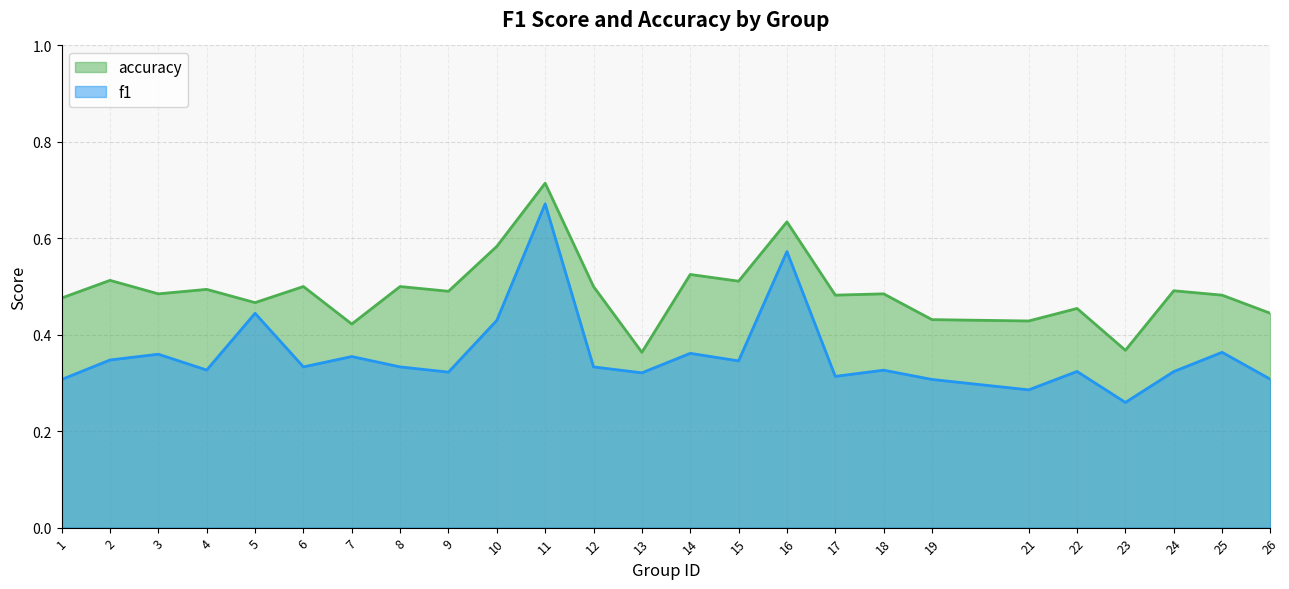

What is the value of the accuracy point at the 5th from the left?

0.5